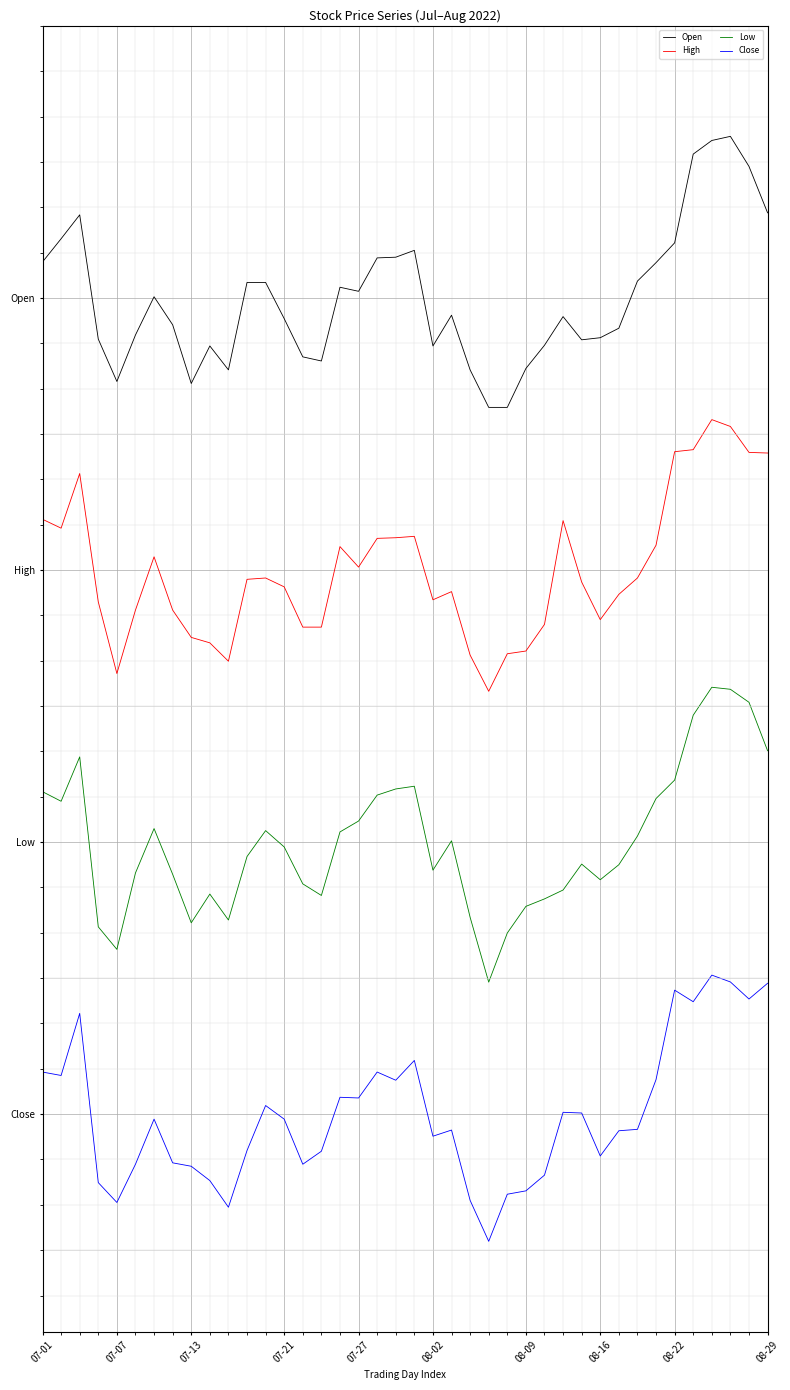

True or false: Open and High intersect in this chart.

False